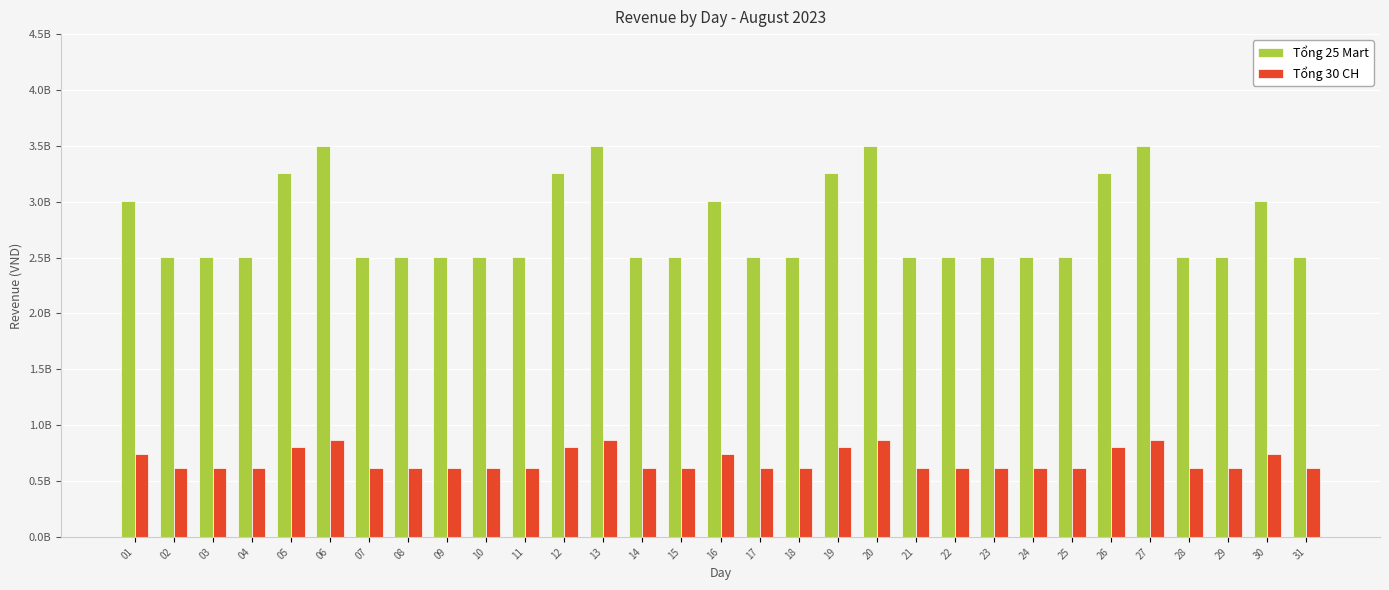

What are all the series names shown in the legend?

Tổng 25 Mart, Tổng 30 CH